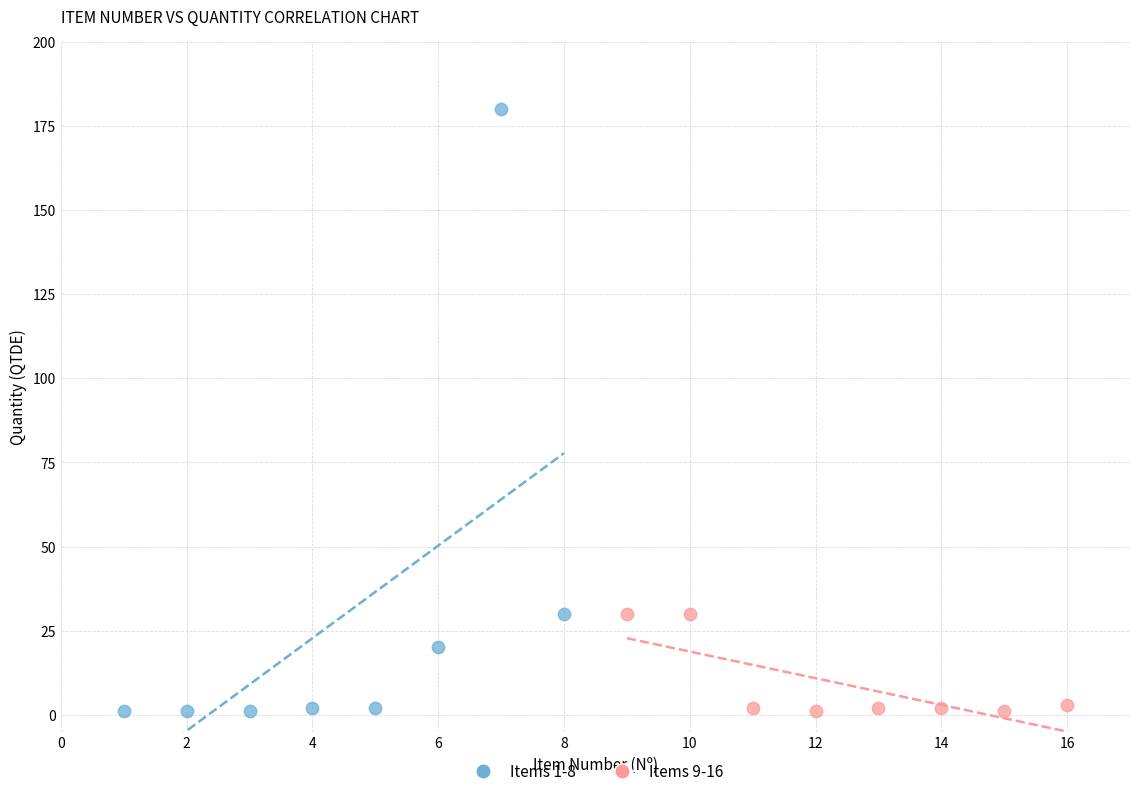

Which series has the widest spread of Y values?

Items 1-8